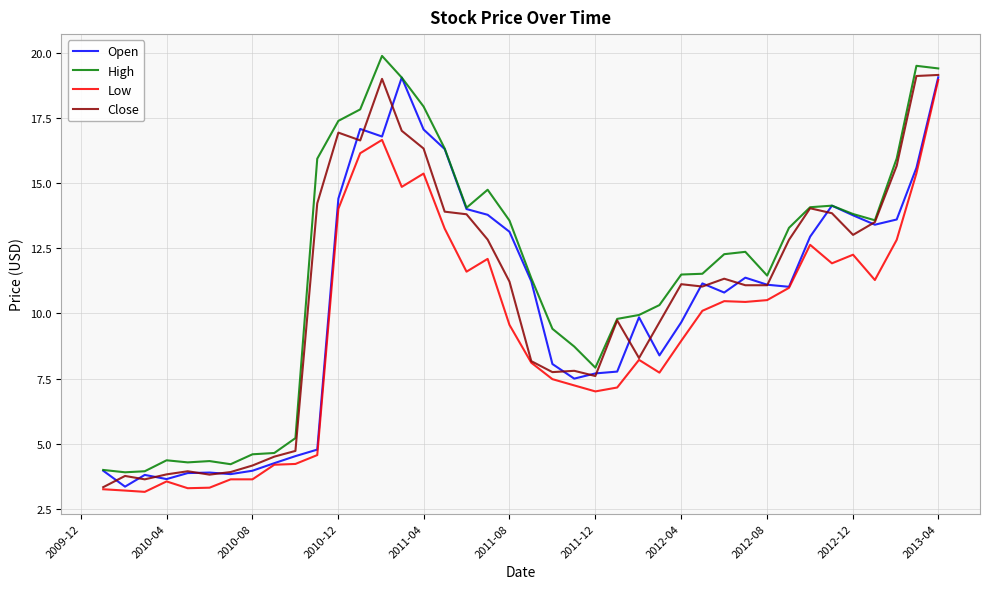

Which series has the largest total across all categories?

High